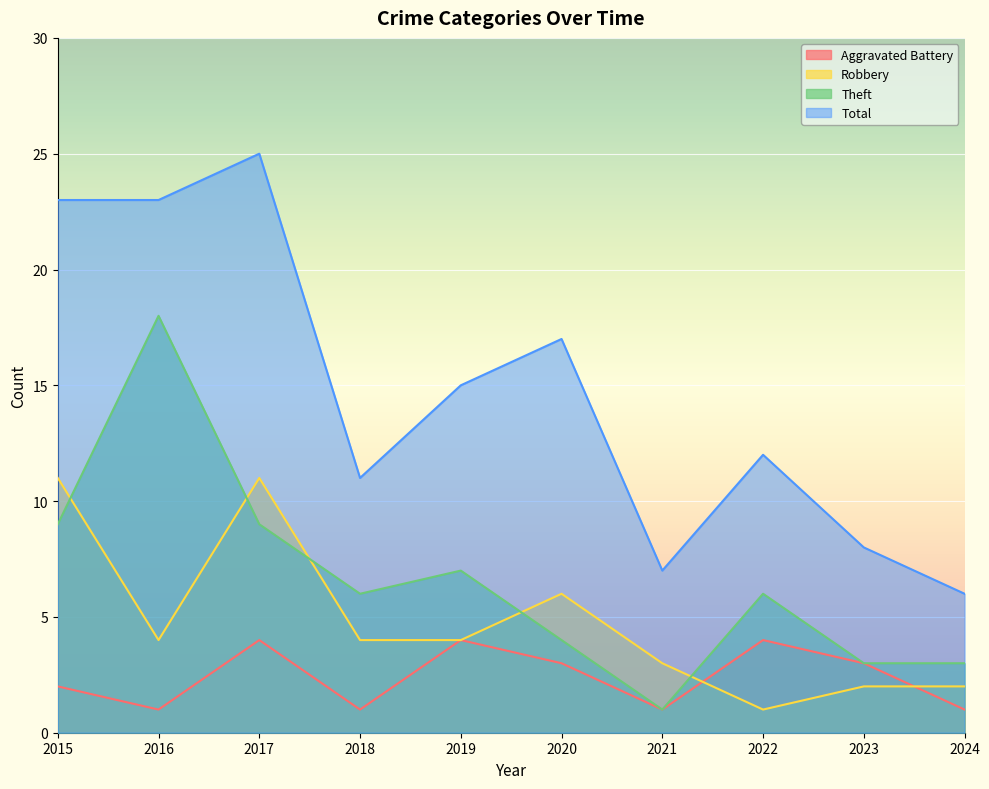

What is the greatest value displayed?

25